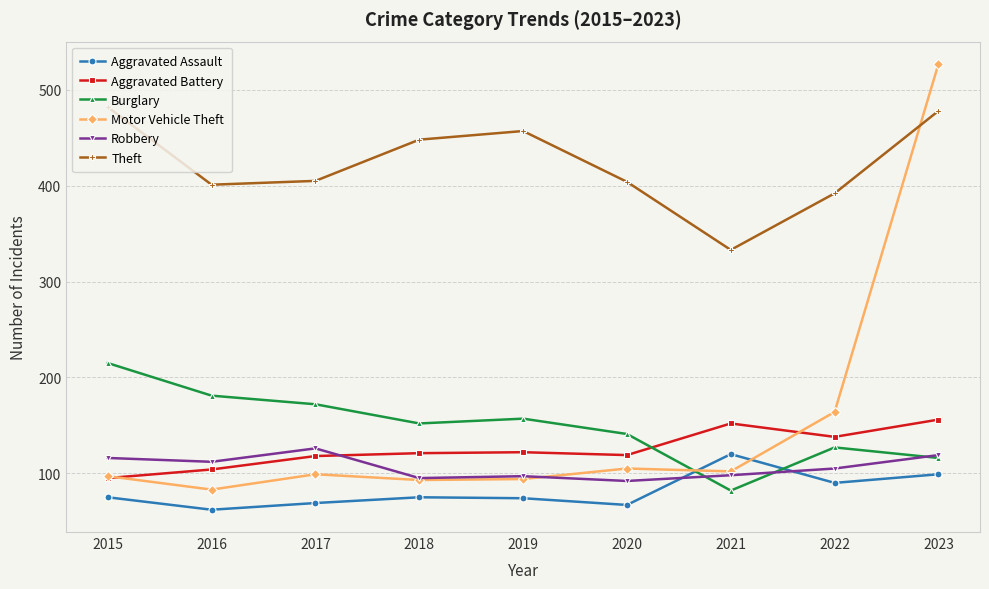

How many categories are shown in the chart?

9